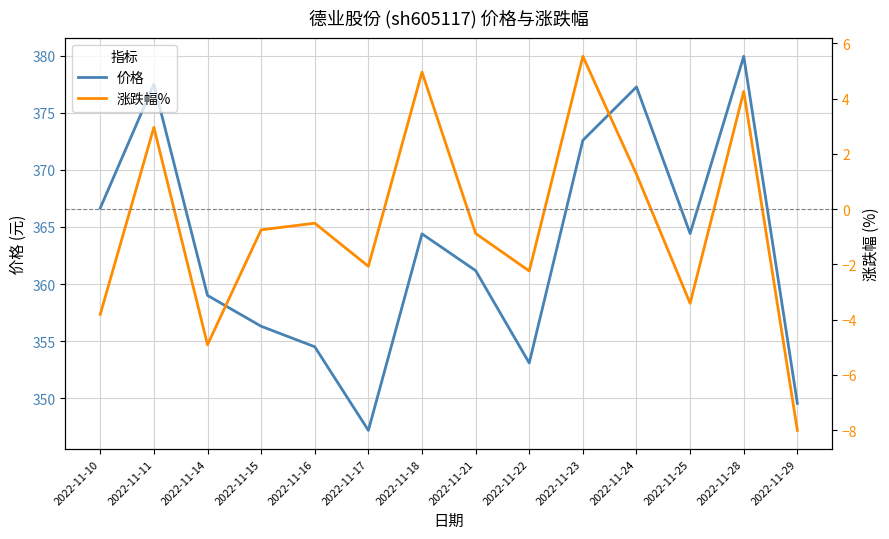

Which series changed the most between 2022-11-10 and 2022-11-28?

价格